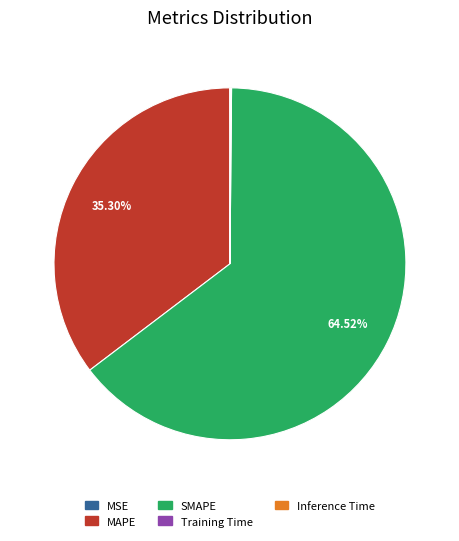

Which slice is the largest?

SMAPE